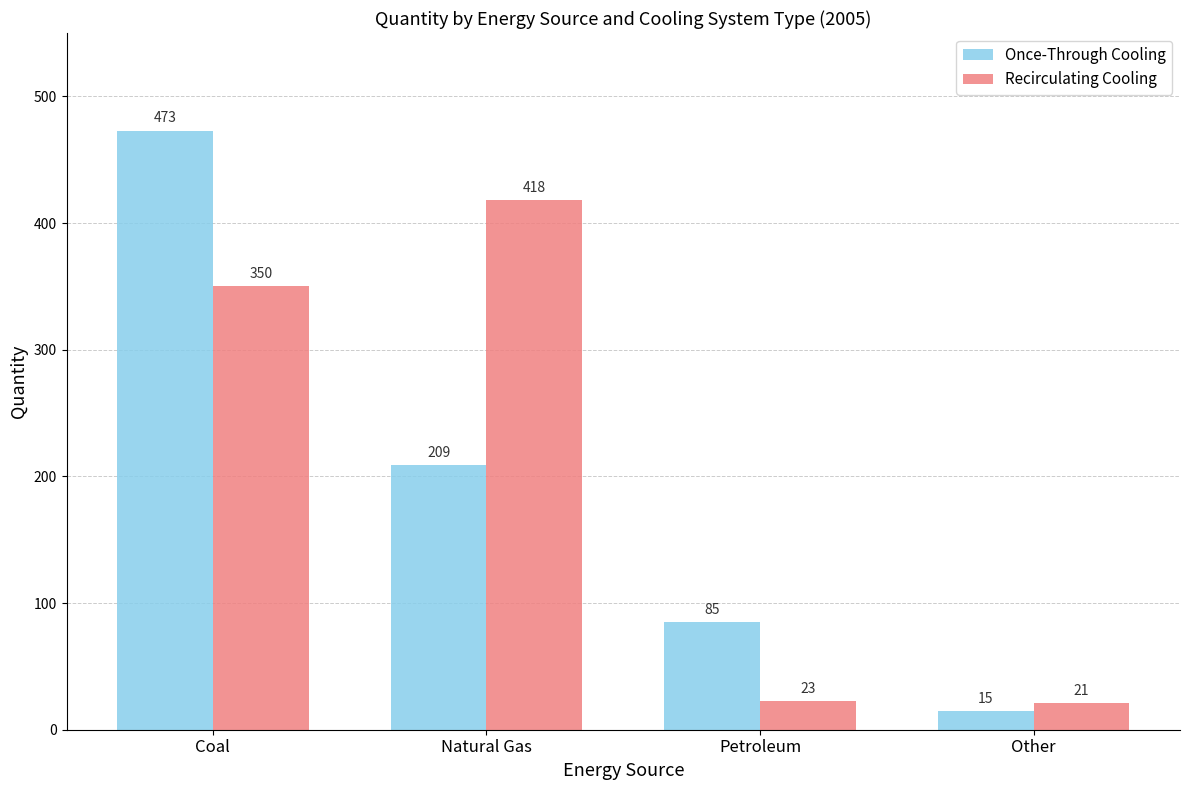

List the series in order of their overall mean, lowest first.

Once-Through Cooling, Recirculating Cooling